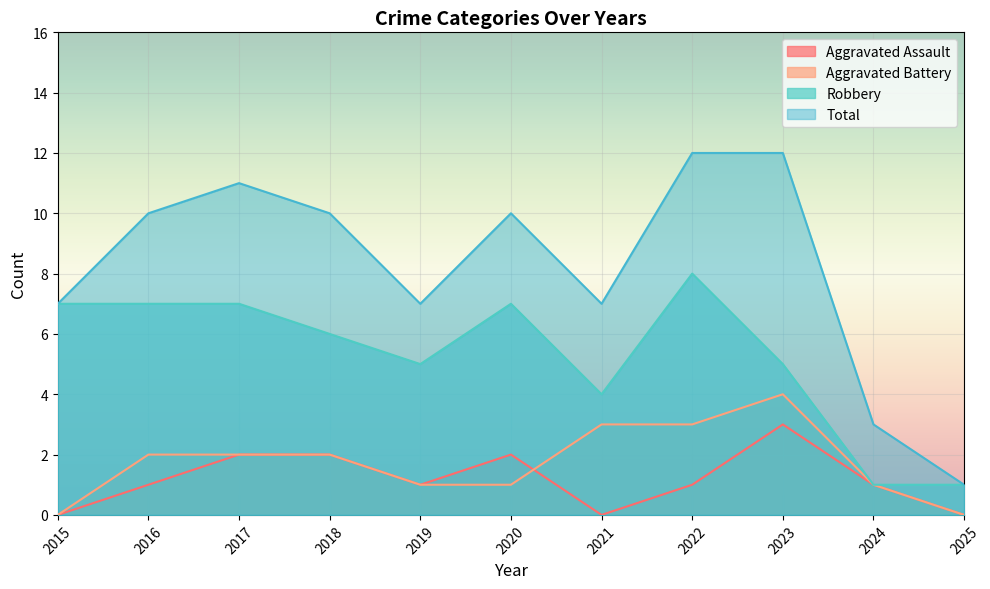

Is the value of Robbery at 2020 greater than the value of Total at 2020?

No